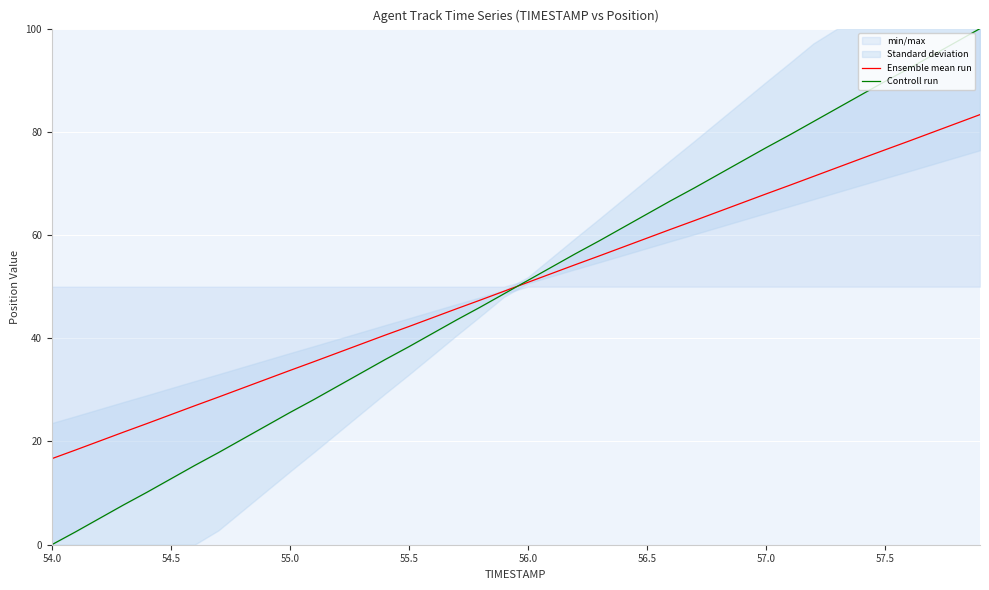

Rank the series by their average value, from lowest to highest.

Controll run, Ensemble mean run